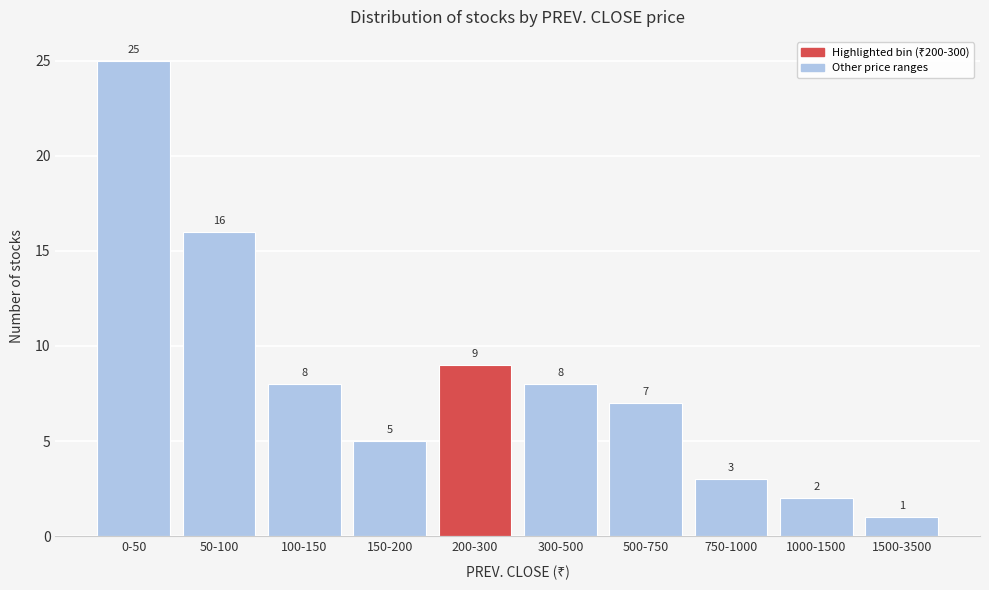

Reading left to right, list all the values displayed in this chart.

0-50=25	50-100=16	100-150=8	150-200=5	200-300=9	300-500=8	500-750=7	750-1000=3	1000-1500=2	1500-3500=1